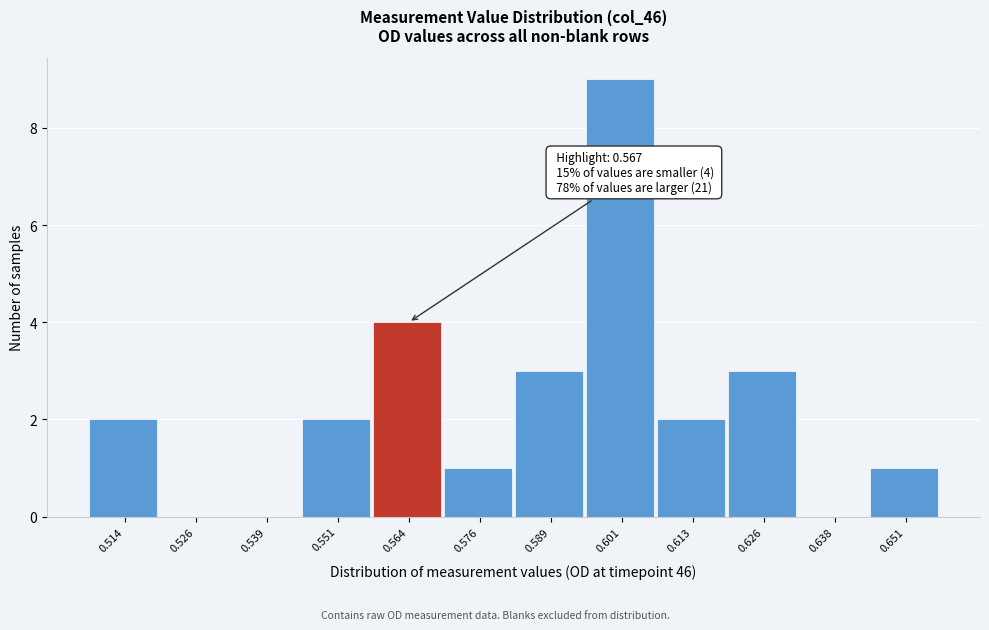

Reading left to right, list all the values displayed in this chart.

0.514=2	0.526=0	0.539=0	0.551=2	0.564=4	0.576=1	0.589=3	0.601=9	0.613=2	0.626=3	0.638=0	0.651=1